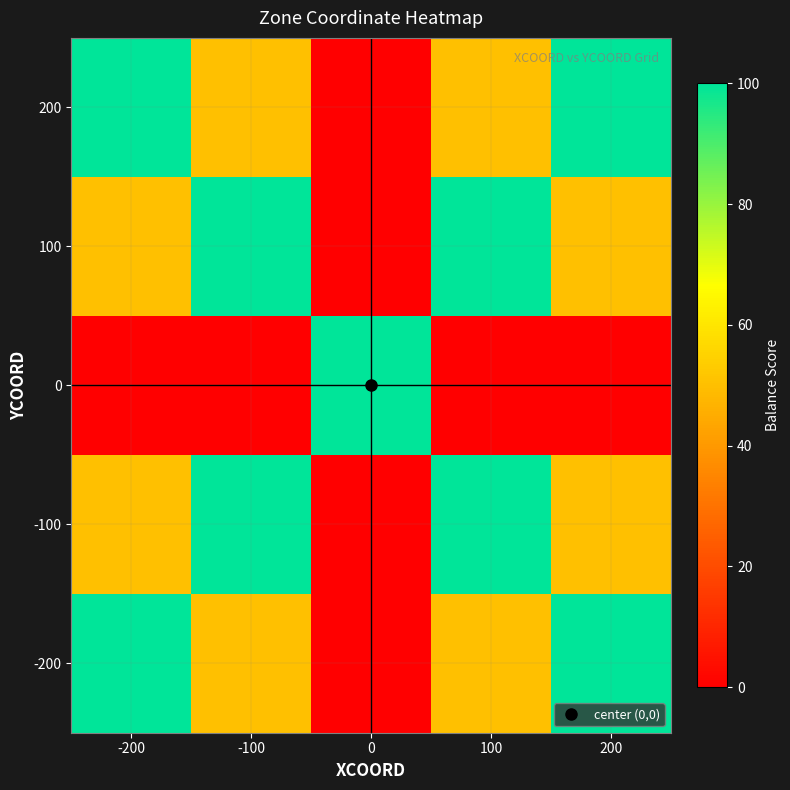

What is the maximum value shown in the chart?

100.0